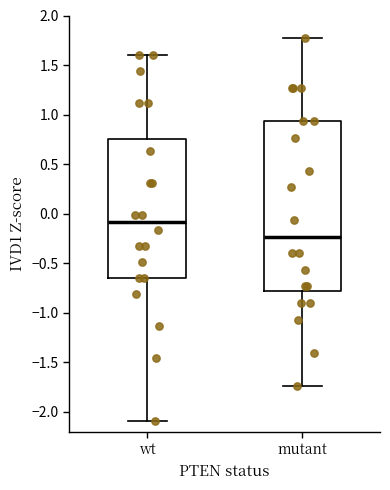

Reading left to right, read every box against the y-axis: the position of its median line, the range the box covers, and the ends of its whiskers. The values are not printed on the chart, so give them approximately, as read against the axis.

wt: median -0.10, box -0.65 to 0.75, whiskers -2.10 to 1.60
mutant: median -0.25, box -0.80 to 0.95, whiskers -1.75 to 1.75